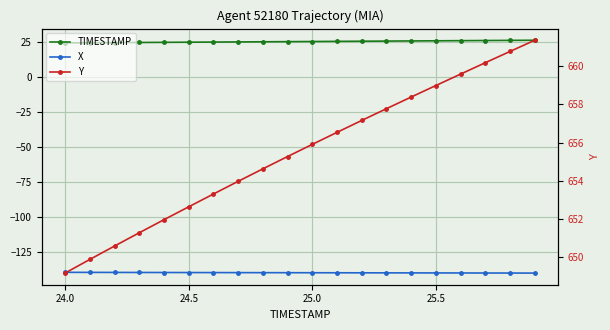

What is the difference between the maximum and minimum values in the X series?

0.5